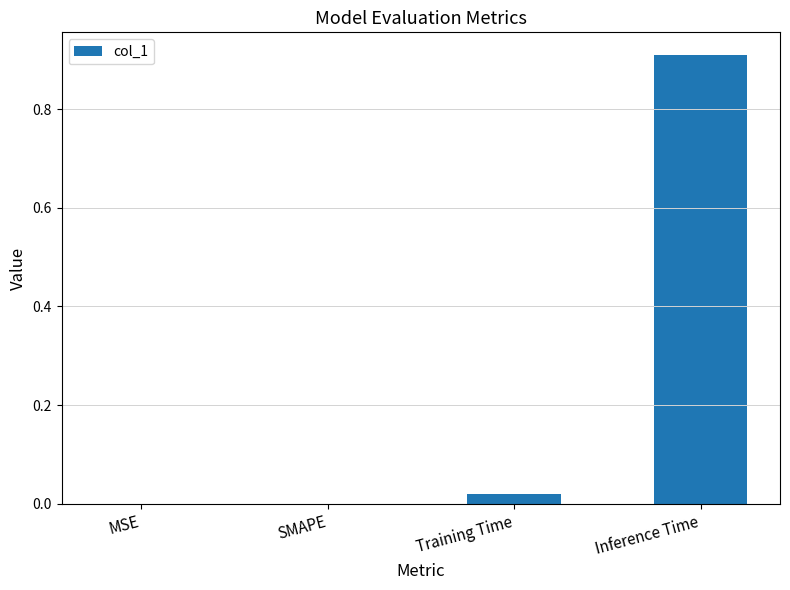

Between MSE and Inference Time, which is larger?

Inference Time